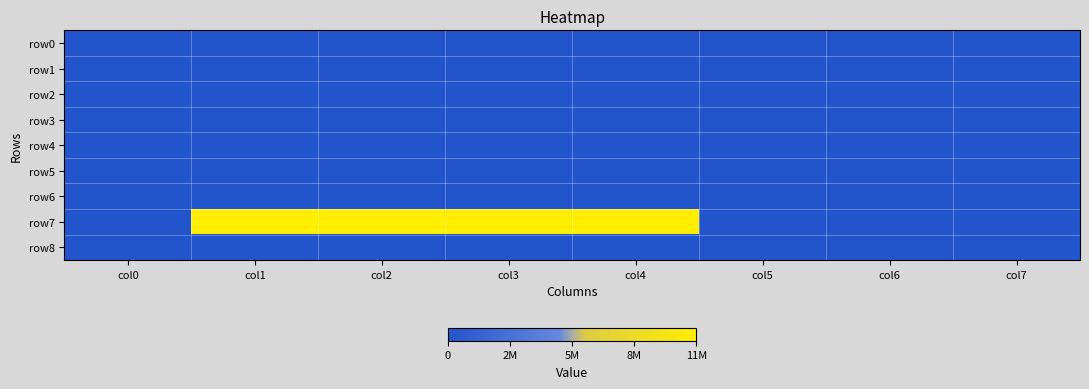

Rank the series by their maximum value, from highest to lowest.

row7, row0, row1, row2, row3, row4, row5, row6, row8